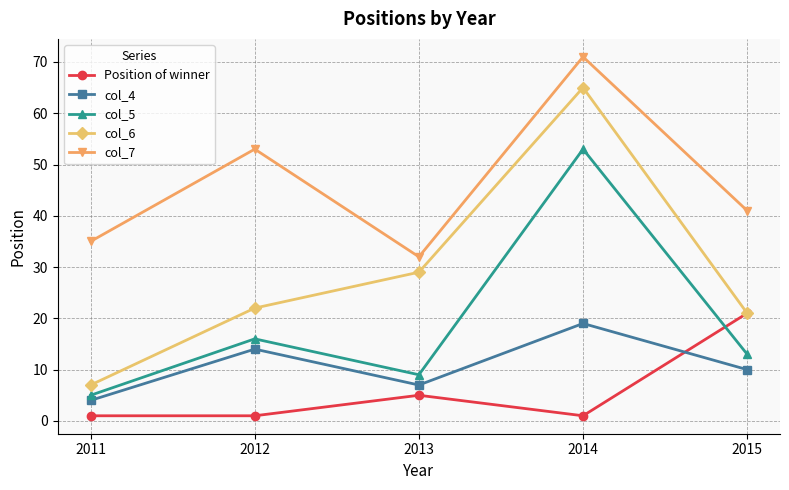

What is the sum of the Position of winner values at 2011 and 2015?

22